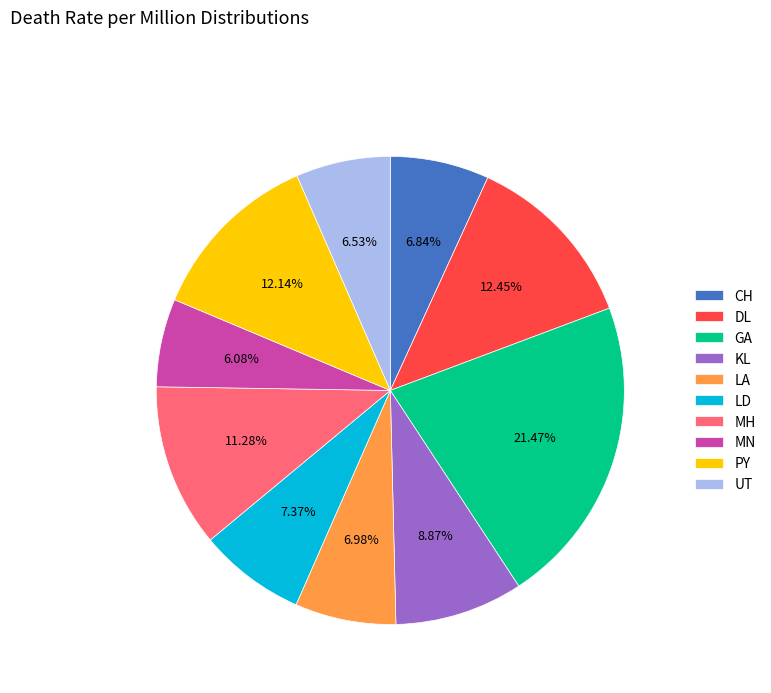

What percentage is NOT represented by DL?

87.6%